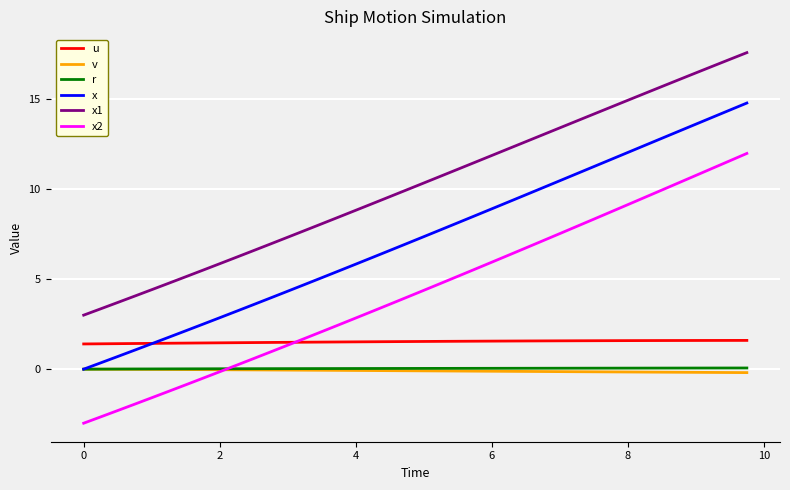

Which series has the largest range (max minus min)?

x2